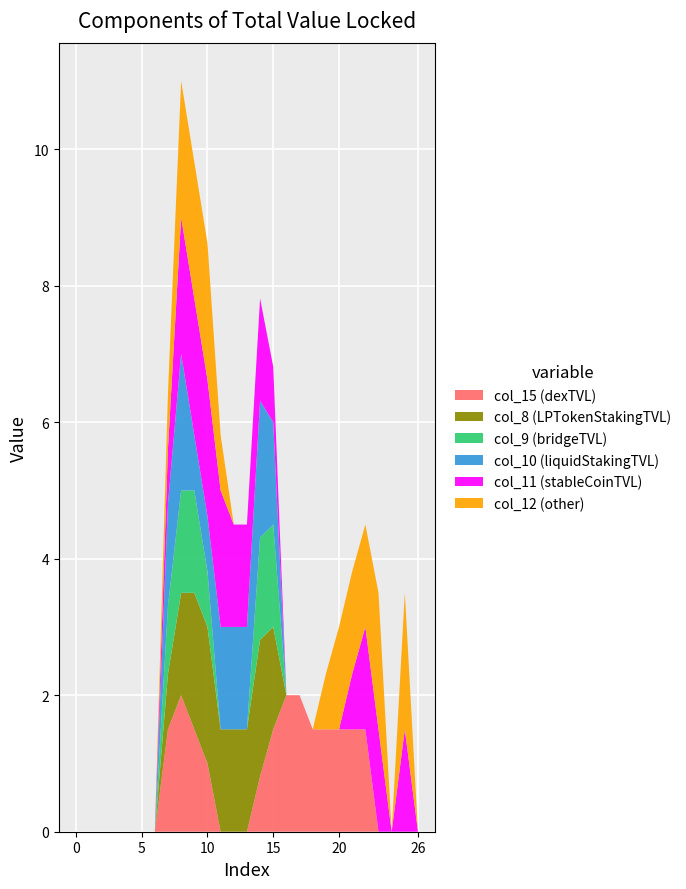

Reading left to right, extract all data points from this chart.

col_15: 0=0.0	1=0.0	2=0.0	3=0.0	4=0.0	5=0.0	6=0.0	7=1.5	8=2.0	9=1.5	10=1.0	11=0.0	12=0.0	13=0.0	14=0.8	15=1.5	16=2.0	17=2.0	18=1.5	19=1.5	20=1.5	21=1.5	22=1.5	23=0.0	24=0.0	25=0.0	26=0.0
col_8: 0=0.0	1=0.0	2=0.0	3=0.0	4=0.0	5=0.0	6=0.0	7=0.8	8=1.5	9=2.0	10=2.0	11=1.5	12=1.5	13=1.5	14=2.0	15=1.5	16=0.0	17=0.0	18=0.0	19=0.0	20=0.0	21=0.0	22=0.0	23=0.0	24=0.0	25=0.0	26=0.0
col_9: 0=0.0	1=0.0	2=0.0	3=0.0	4=0.0	5=0.0	6=0.0	7=1.0	8=1.5	9=1.5	10=0.8	11=0.0	12=0.0	13=0.0	14=1.5	15=1.5	16=0.0	17=0.0	18=0.0	19=0.0	20=0.0	21=0.0	22=0.0	23=0.0	24=0.0	25=0.0	26=0.0
col_10: 0=0.0	1=0.0	2=0.0	3=0.0	4=0.0	5=0.0	6=0.0	7=1.5	8=2.0	9=0.8	10=0.8	11=1.5	12=1.5	13=1.5	14=2.0	15=1.5	16=0.0	17=0.0	18=0.0	19=0.0	20=0.0	21=0.0	22=0.0	23=0.0	24=0.0	25=0.0	26=0.0
col_11: 0=0.0	1=0.0	2=0.0	3=0.0	4=0.0	5=0.0	6=0.0	7=0.8	8=2.0	9=2.0	10=2.0	11=2.0	12=1.5	13=1.5	14=1.5	15=0.8	16=0.0	17=0.0	18=0.0	19=0.0	20=0.0	21=0.8	22=1.5	23=1.5	24=0.0	25=1.5	26=0.0
col_12: 0=0.0	1=0.0	2=0.0	3=0.0	4=0.0	5=0.0	6=0.0	7=0.8	8=2.0	9=2.0	10=2.0	11=0.8	12=0.0	13=0.0	14=0.0	15=0.0	16=0.0	17=0.0	18=0.0	19=0.8	20=1.5	21=1.5	22=1.5	23=2.0	24=0.0	25=2.0	26=0.0